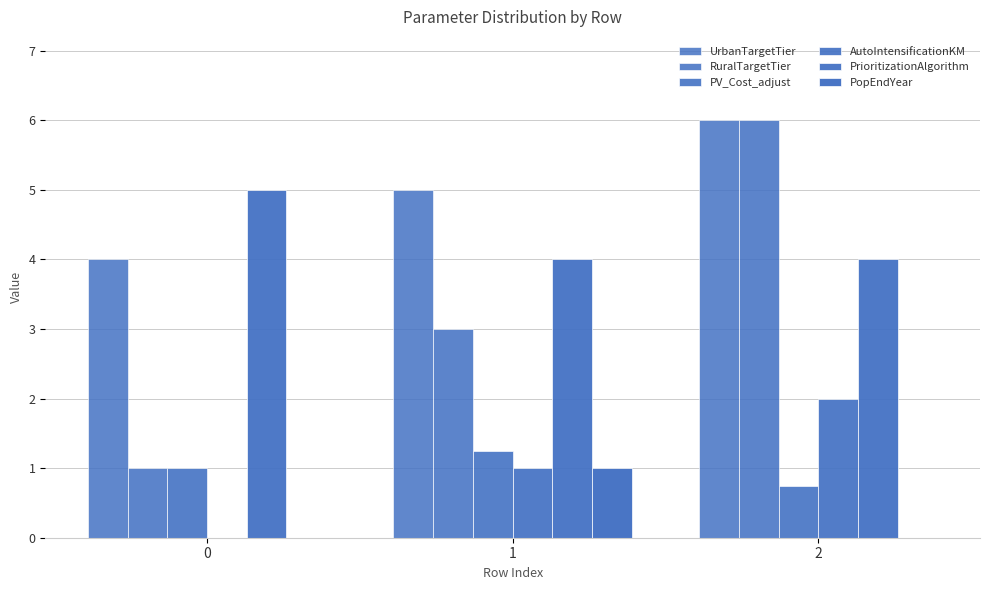

How many categories are shown in the chart?

3